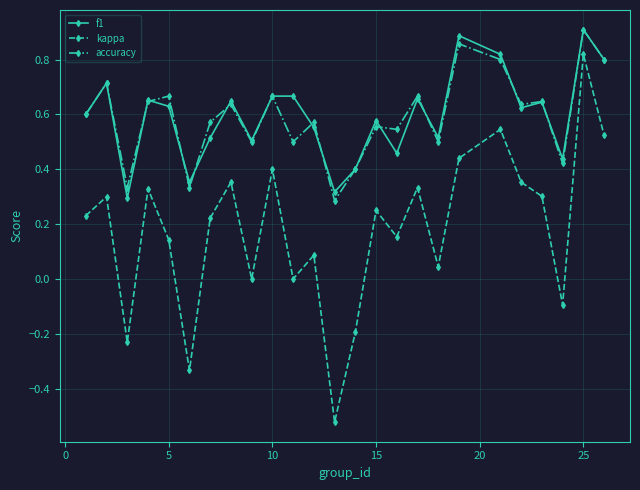

True or false: f1 has more than 0 points higher than both neighbors.

True